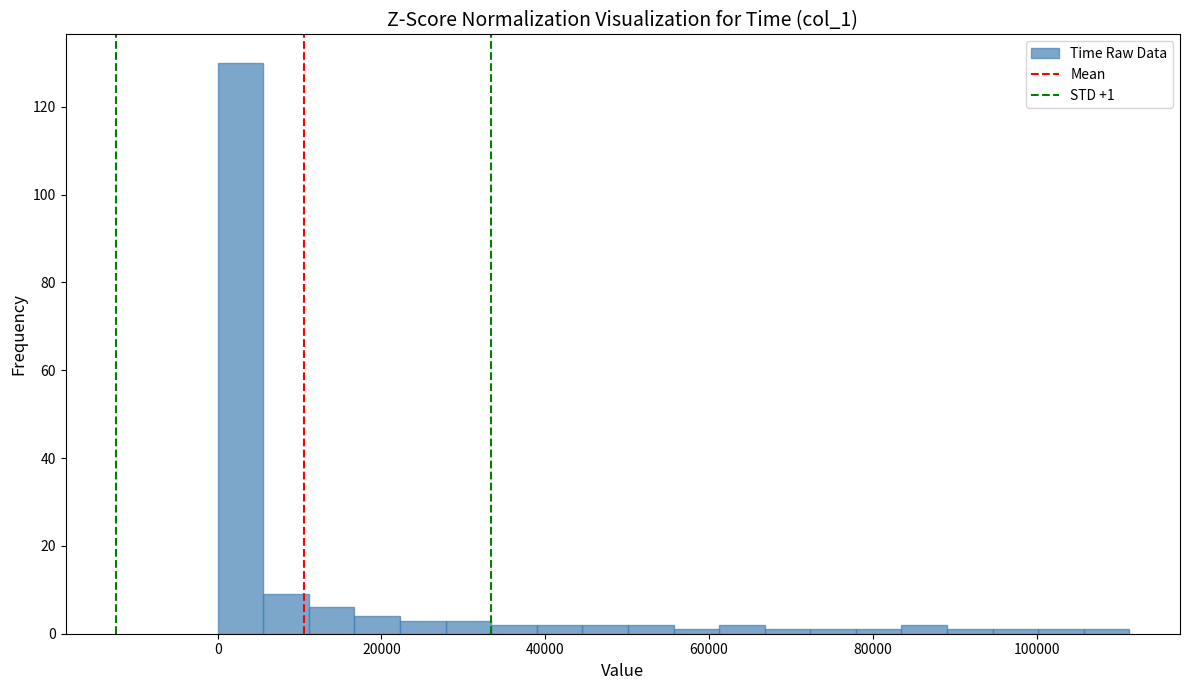

Read against the x-axis, roughly where is the centre of the tallest bar?

2000